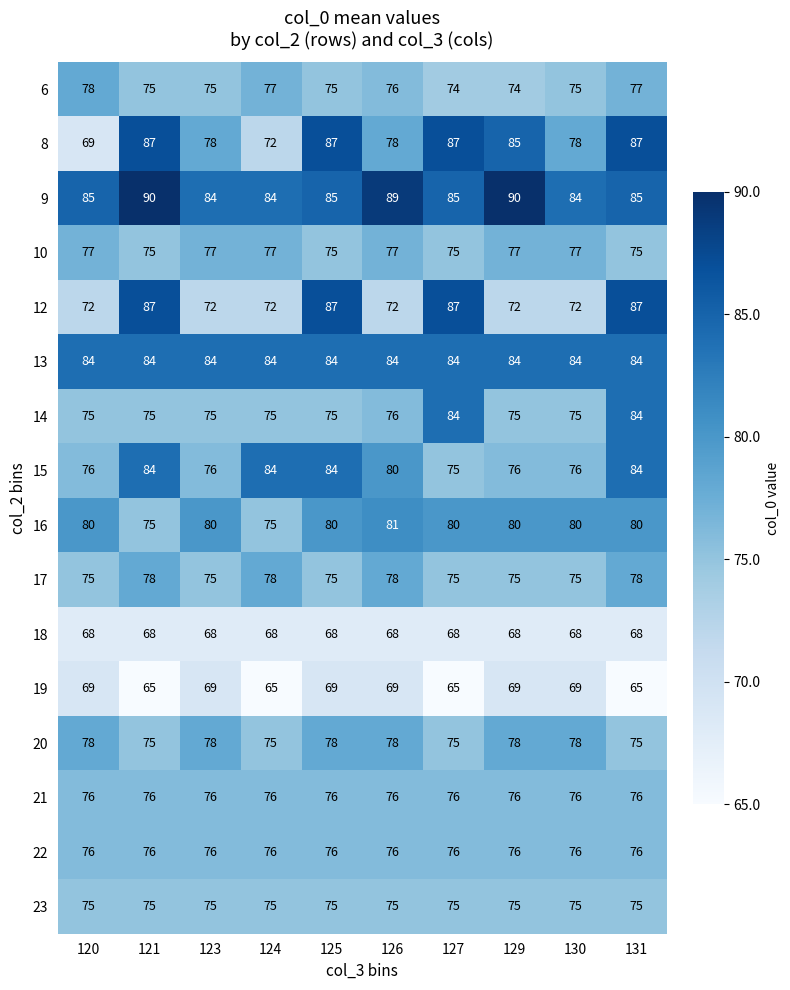

What is the minimum value shown in the chart?

65